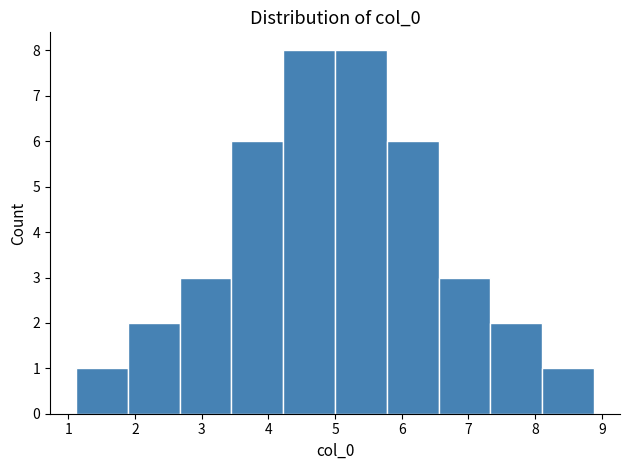

Reading left to right, transcribe this chart: for each bar, give the range it covers on the x-axis and its height. Neither the bar edges nor the heights are printed on the chart, so give them approximately, as read against the axes.

1.1 to 1.9: 1
1.9 to 2.7: 2
2.7 to 3.4: 3
3.4 to 4.2: 6
4.2 to 5.0: 8
5.0 to 5.8: 8
5.8 to 6.6: 6
6.6 to 7.3: 3
7.3 to 8.1: 2
8.1 to 8.9: 1